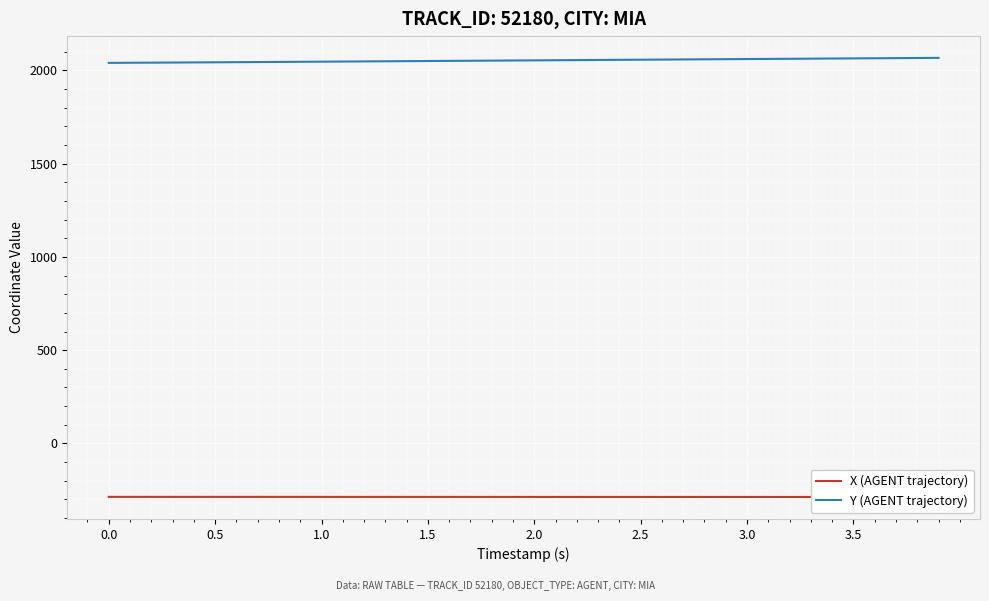

What is the sum of all Y (AGENT trajectory) values?

82128.9